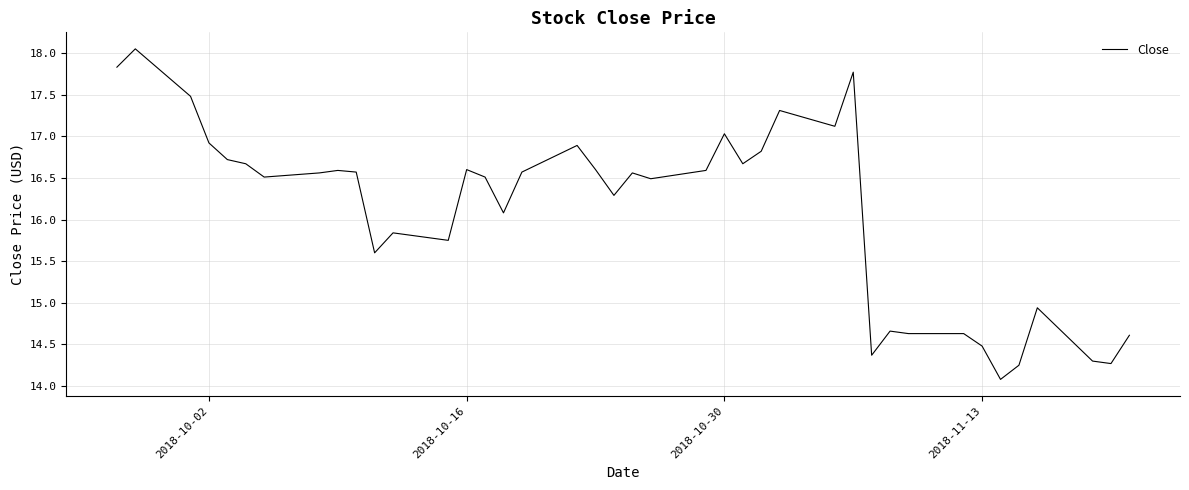

What is the difference between the maximum and minimum values?

4.0